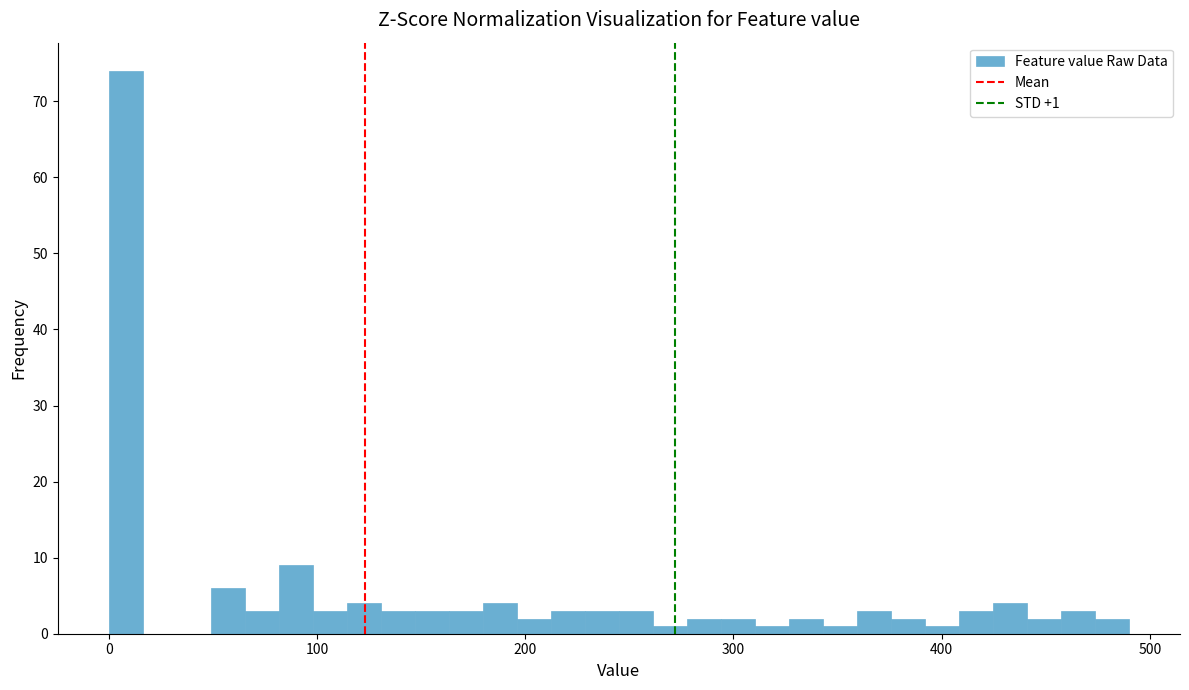

Read against the x-axis, roughly where is the centre of the tallest bar?

10